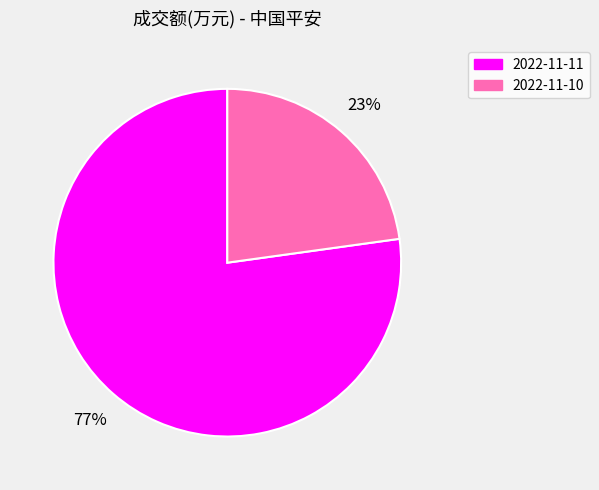

What is the majority slice?

2022-11-11